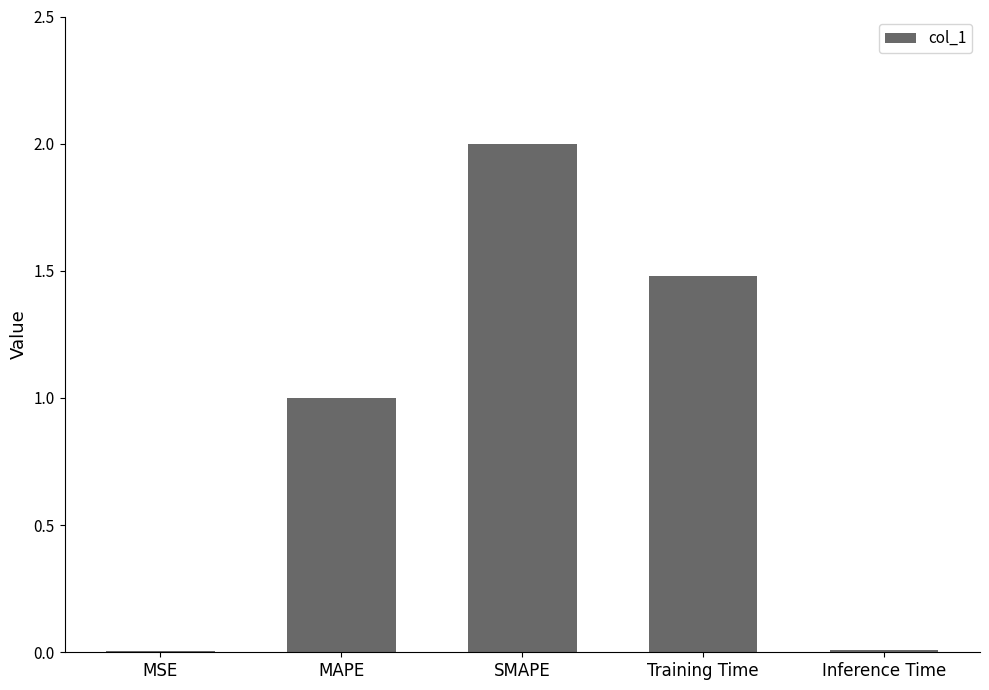

Are the bars horizontal?

No